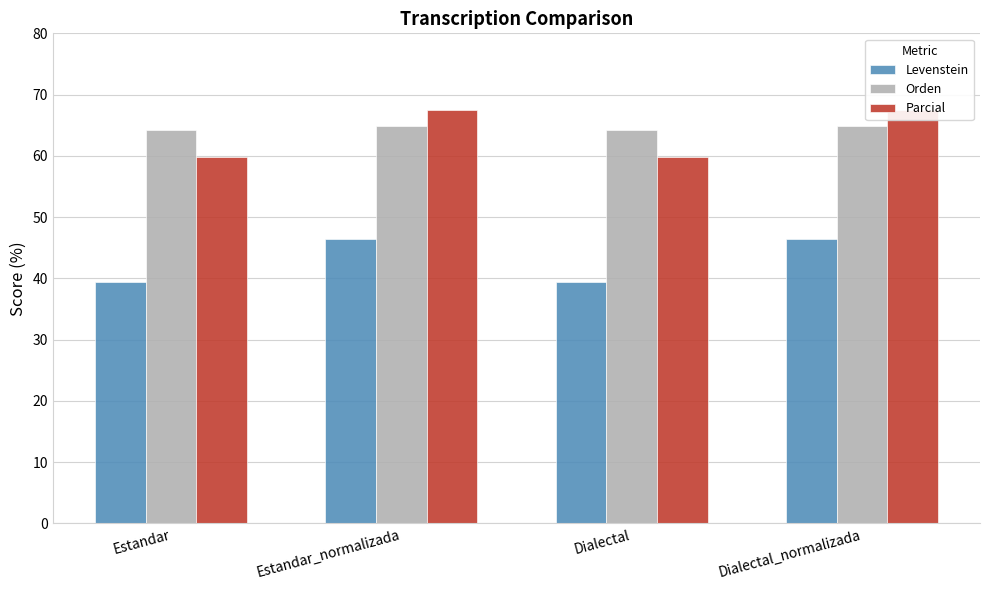

Reading right to left, transcribe all the data shown in this chart.

Levenstein: Dialectal_normalizada=46.5	Dialectal=39.5	Estandar_normalizada=46.5	Estandar=39.5
Orden: Dialectal_normalizada=64.8	Dialectal=64.3	Estandar_normalizada=64.8	Estandar=64.3
Parcial: Dialectal_normalizada=67.4	Dialectal=59.8	Estandar_normalizada=67.4	Estandar=59.8